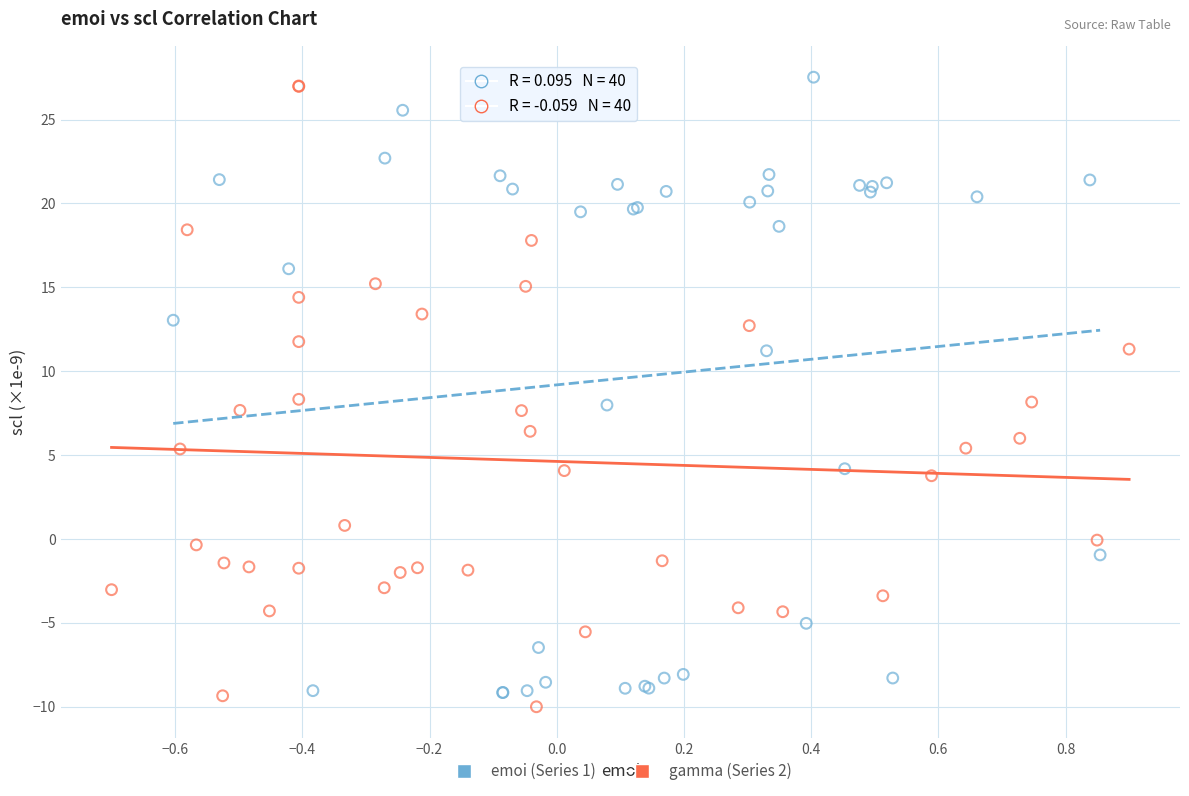

What are all the series names shown in the legend?

emoi (Series 1), gamma (Series 2)